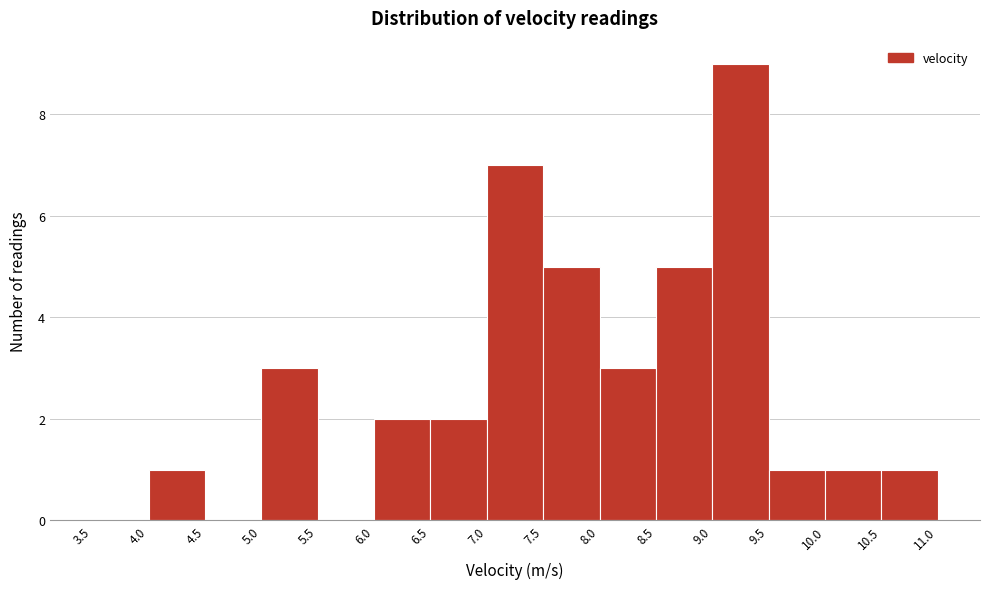

Over which range of the x-axis is the bar tallest?

9.0 to 9.5